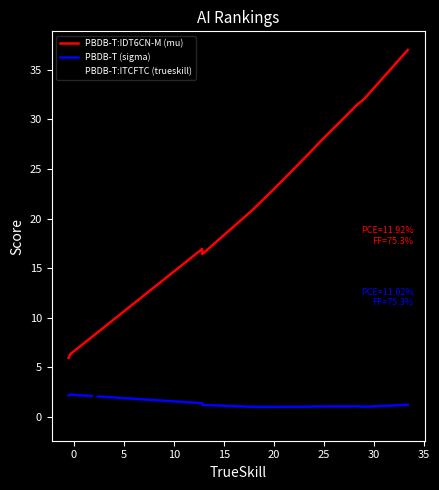

What is the maximum value shown in the chart?

37.0